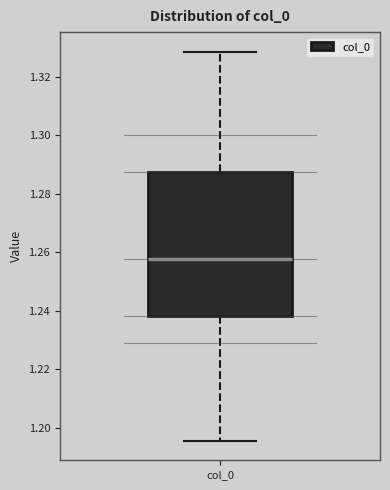

Read this box plot against the y-axis: the position of the median line, the range covered by the box, and the ends of both whiskers. The values are not printed on the chart, so give them approximately, as read against the axis.

median 1.258, box 1.238 to 1.288, whiskers 1.196 to 1.328